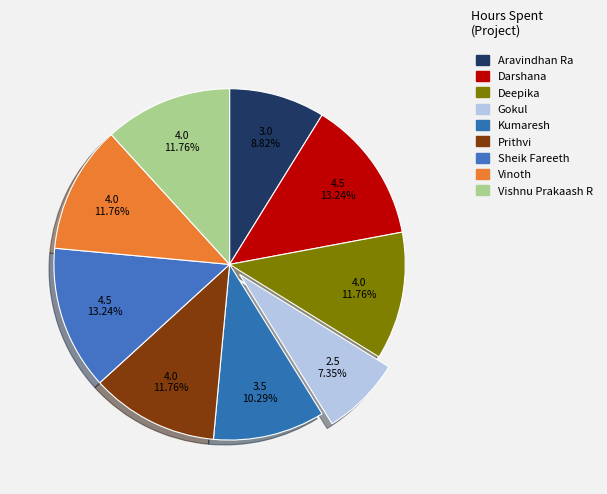

The Gokul slice represents 1% of the pie. True or false?

False